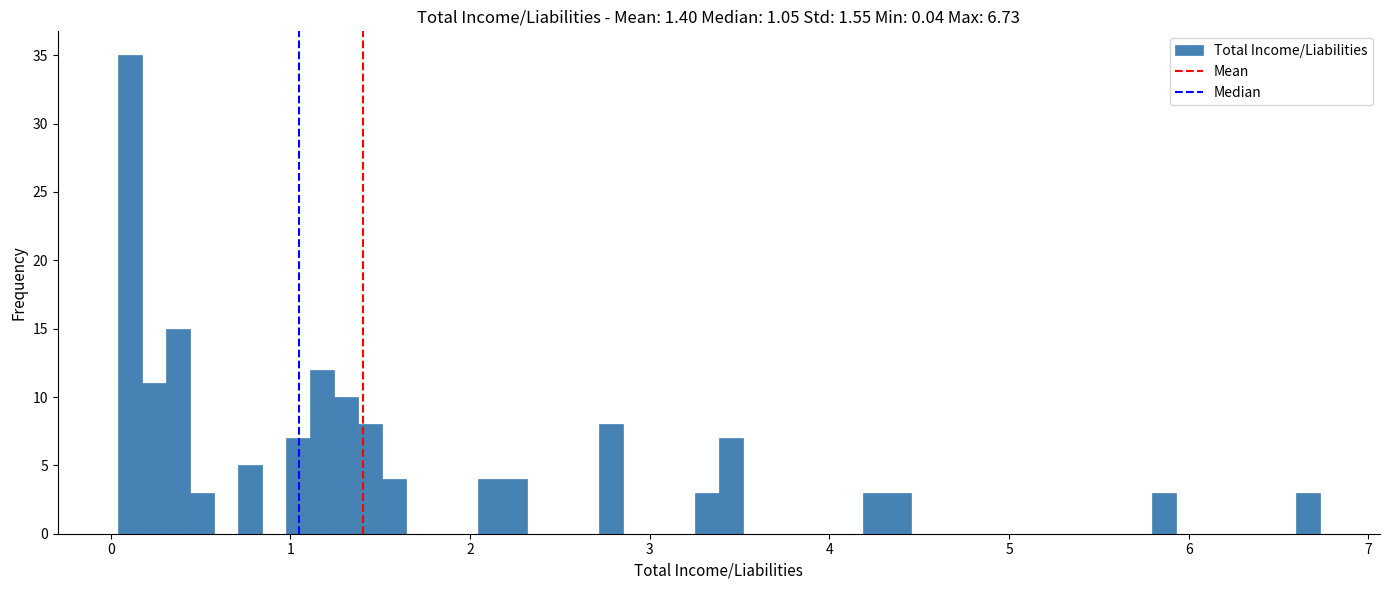

Around what value on the x-axis is the tallest bar? Give the approximate position of its centre, as read against the axis.

0.1